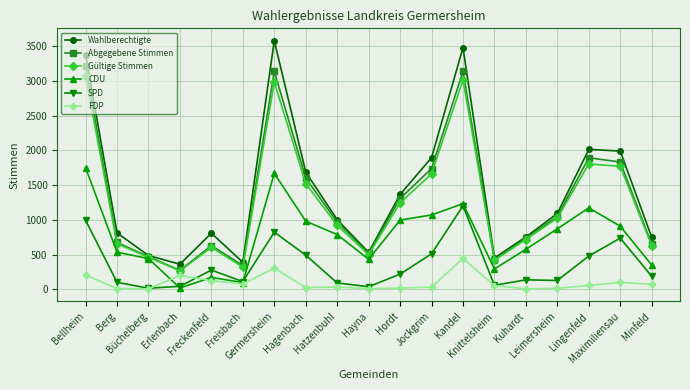

What is the average value of the SPD series?

348